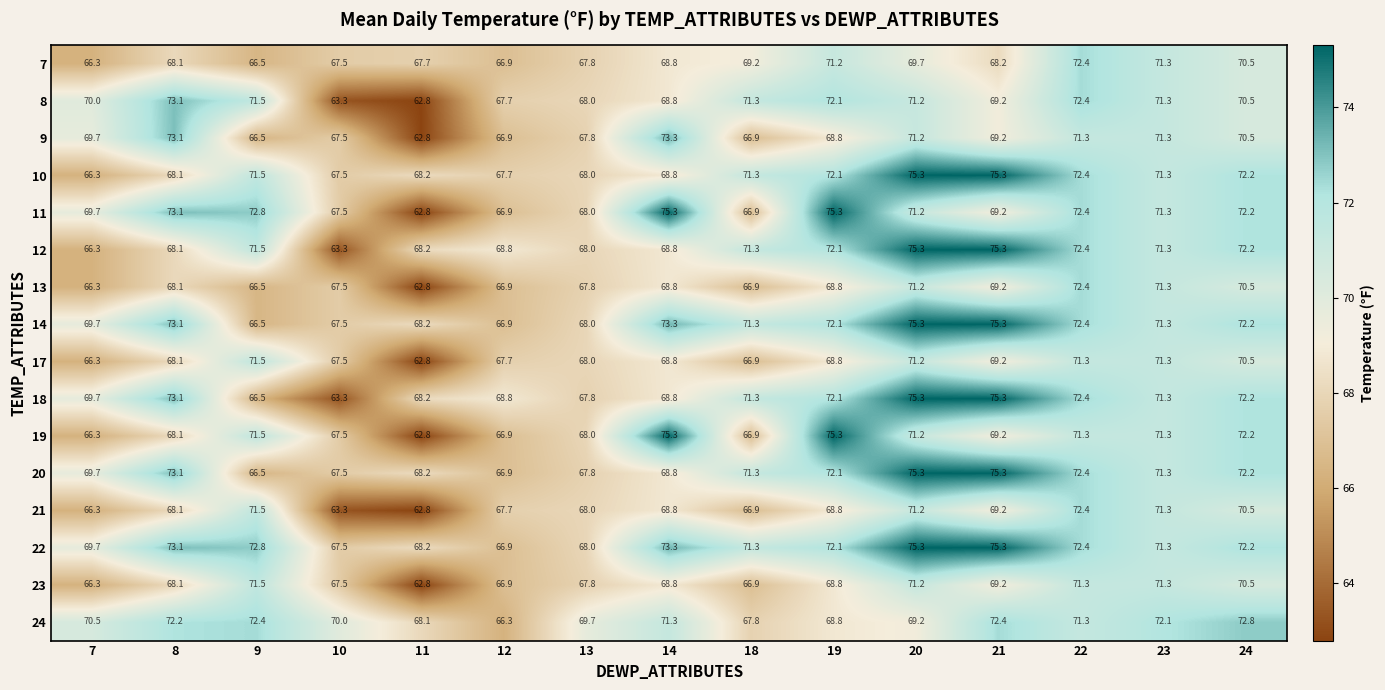

How many values in the 19 series are below 69?

7